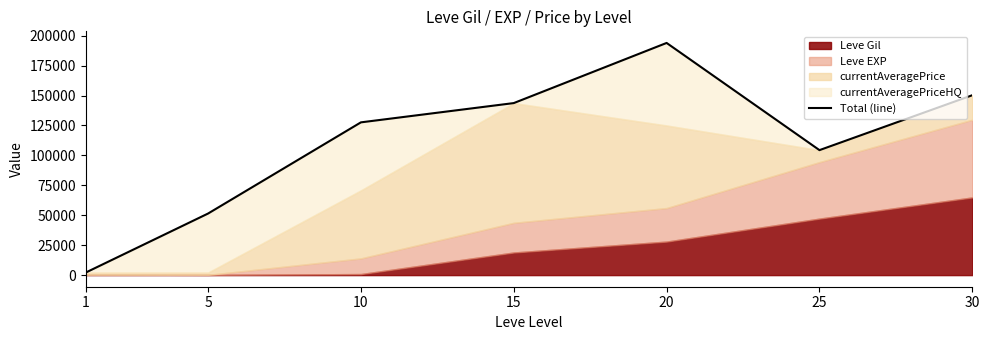

Which label corresponds to the largest value in the chart?

20